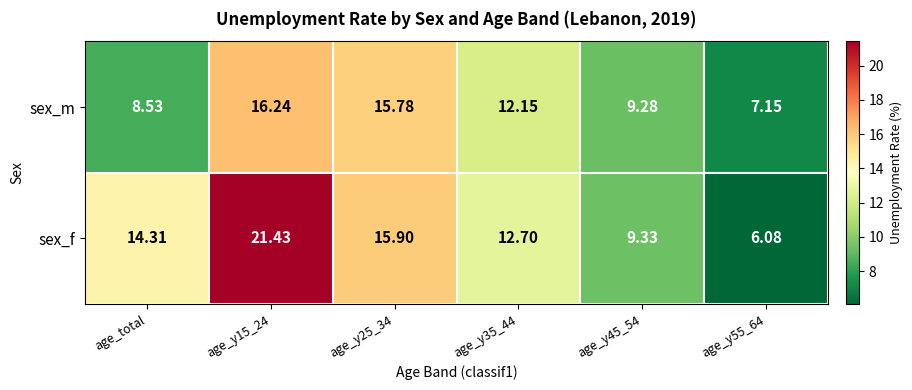

Rank the series by their average value, from highest to lowest.

sex_f, sex_m